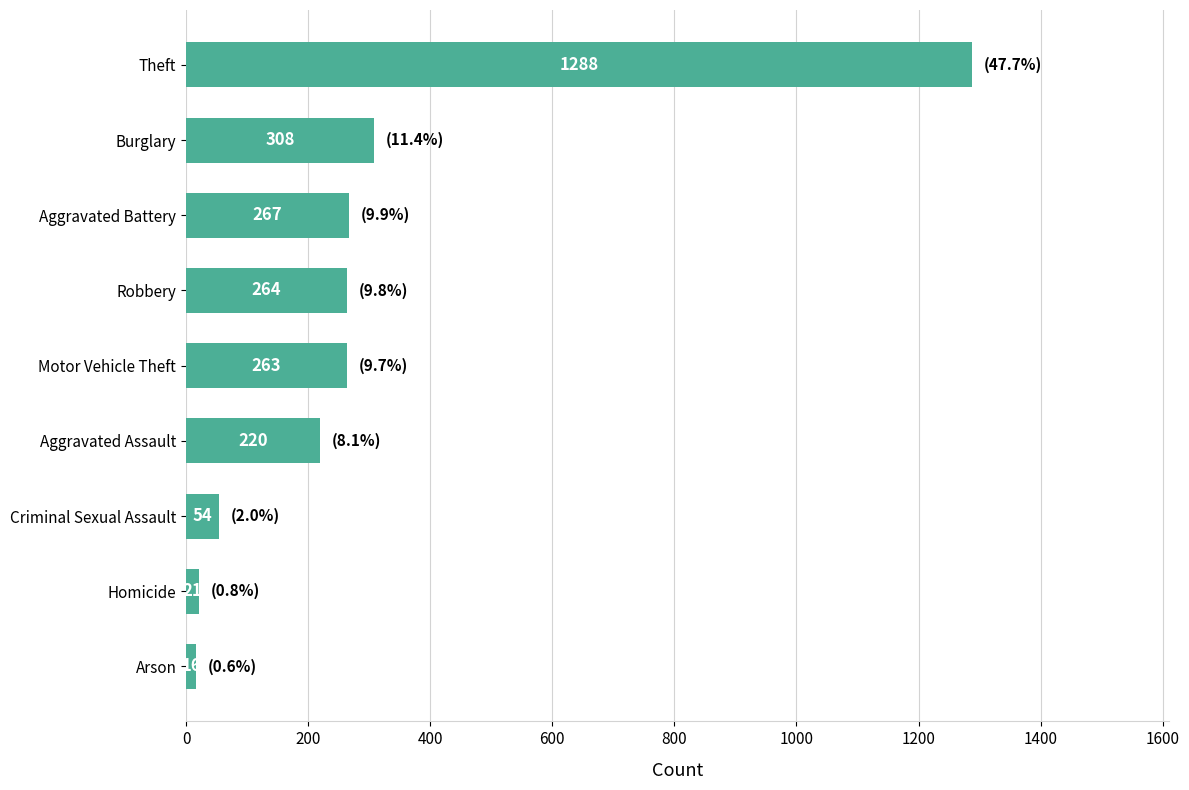

True or false: the data shows 308 at Burglary.

True